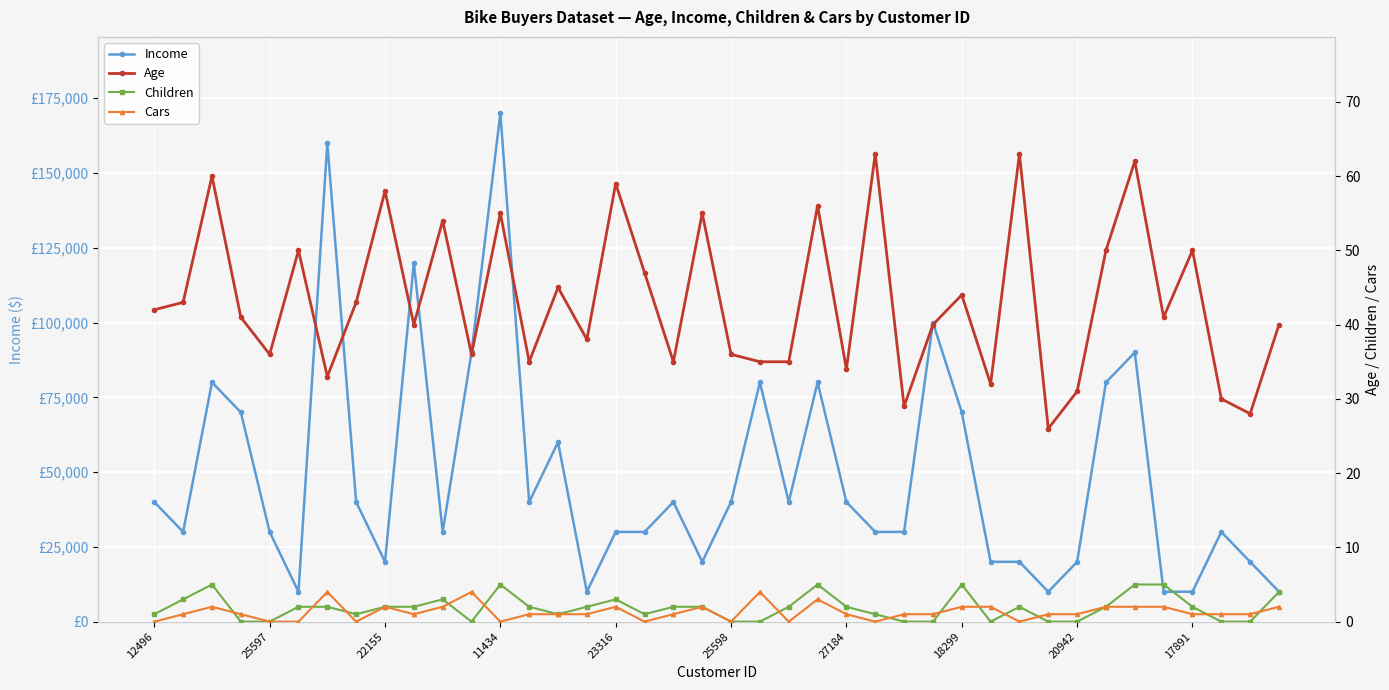

What is the minimum value for Age?

26